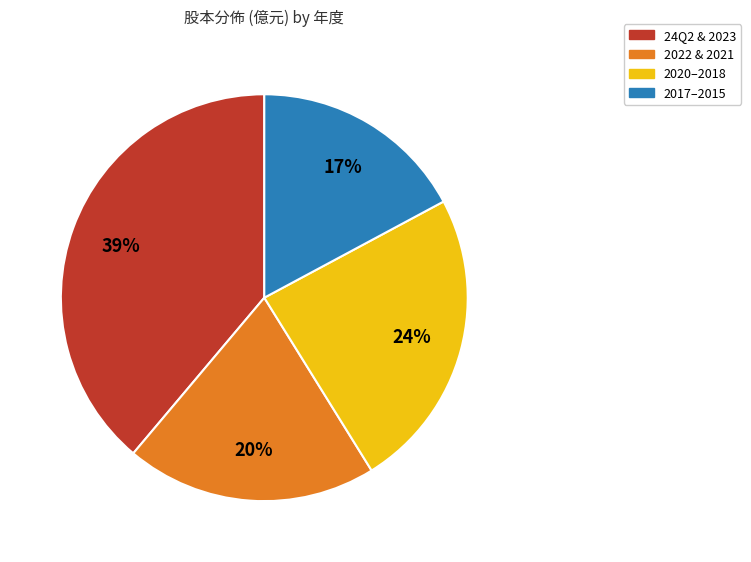

To the nearest percent, what is the average slice percentage?

25%